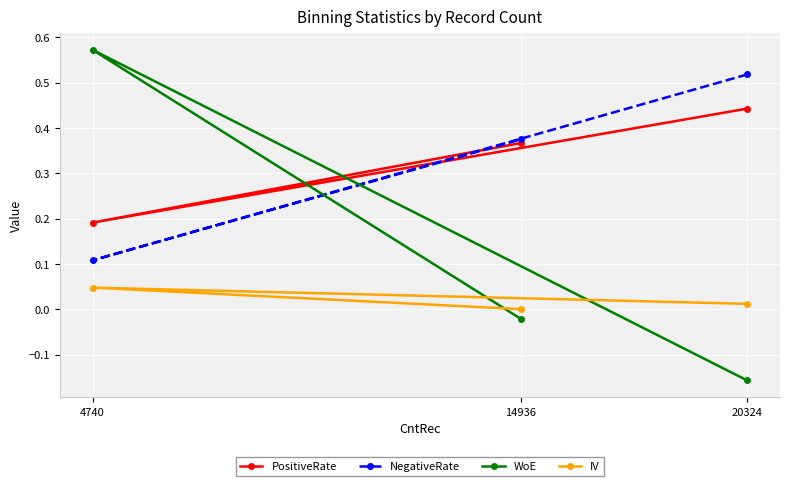

Which series has the largest range (max minus min)?

WoE